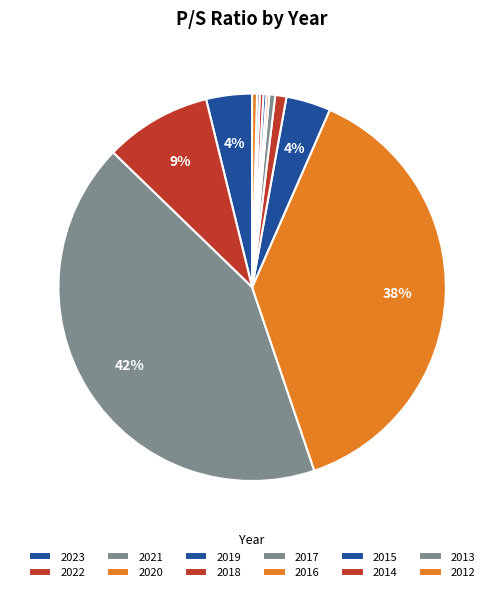

What is the smallest slice in the pie chart?

2016